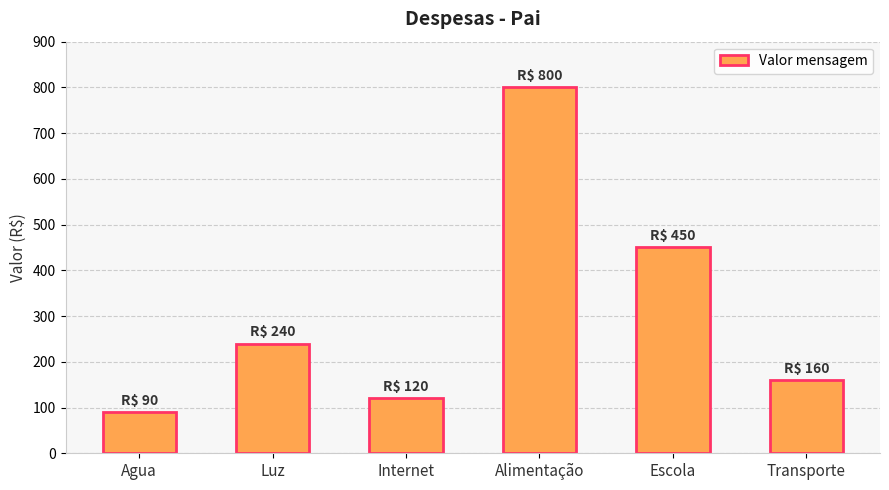

What is the label of the 3rd bar from the left?

Internet